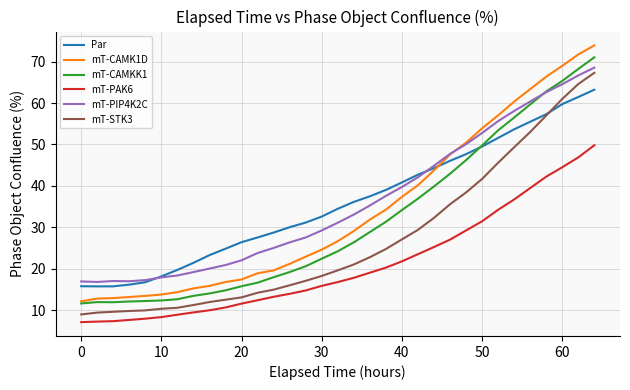

True or false: mT-STK3 and mT-CAMKK1 cross at least once.

False